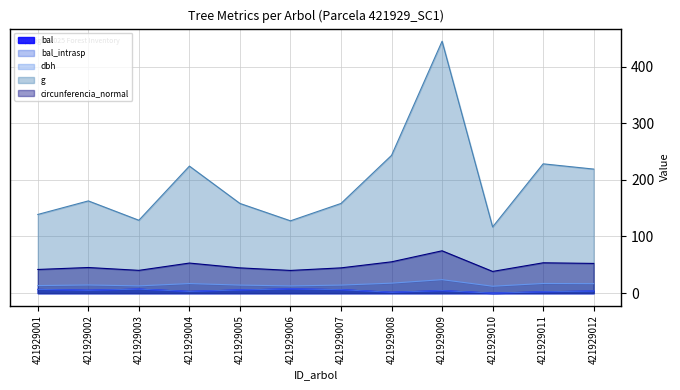

Rank the series at 421929003 from highest to lowest value.

g, circunferencia_normal, dbh, bal, bal_intrasp